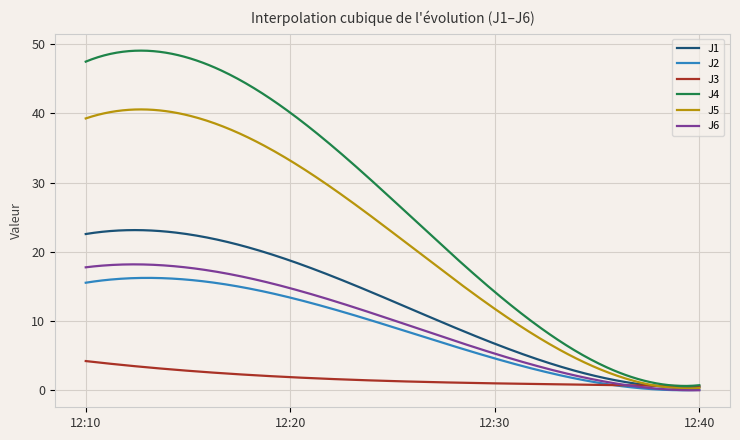

Which series has the largest range (max minus min)?

J4